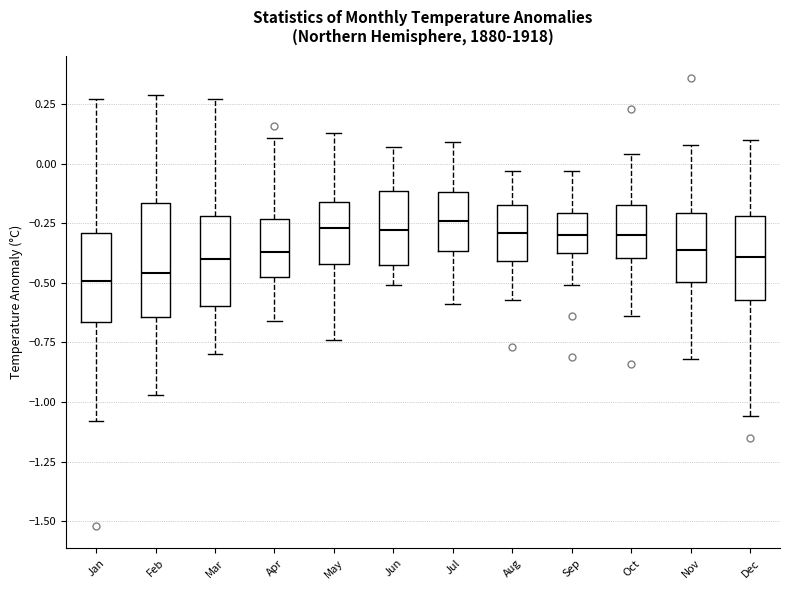

Which box is the tallest, from its lower edge to its upper edge?

Feb